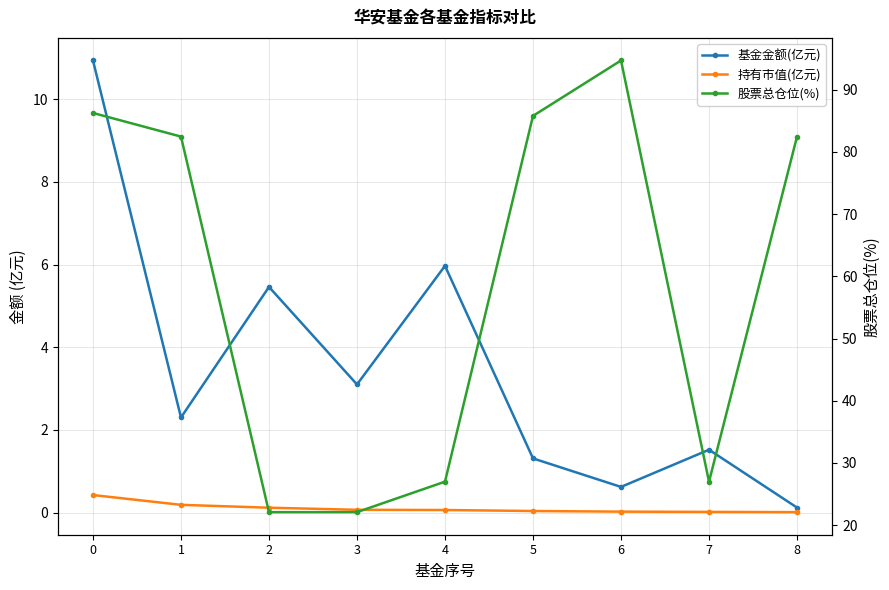

What is the average value of the 股票总仓位(%) series?

58.9